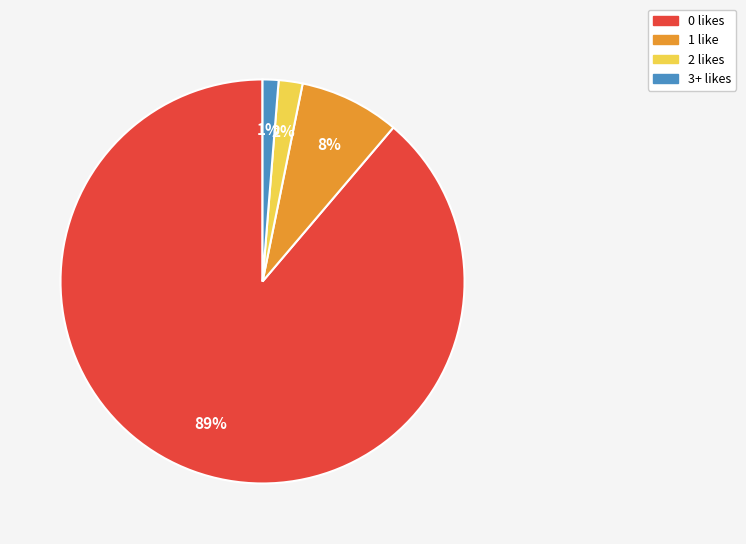

To the nearest percent, what is the difference between the largest and smallest slice percentages?

88%